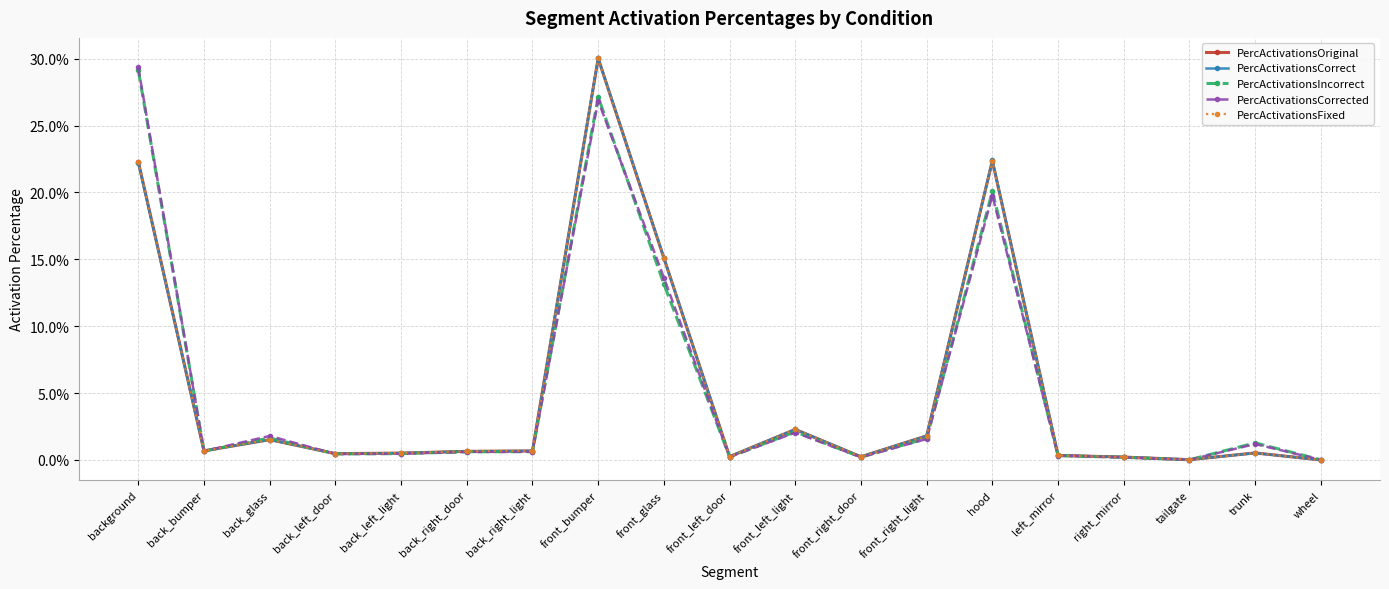

What are all the series names shown in the legend?

PercActivationsOriginal, PercActivationsCorrect, PercActivationsIncorrect, PercActivationsCorrected, PercActivationsFixed